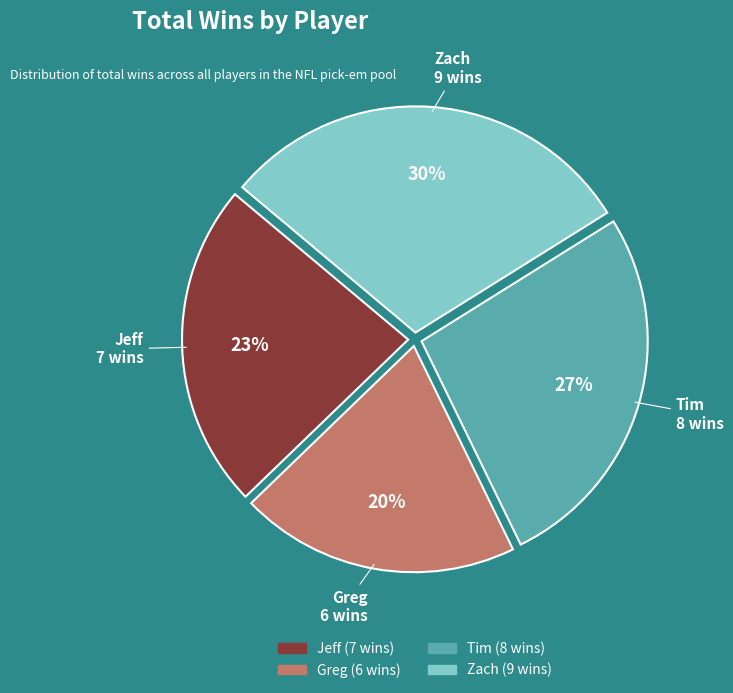

What percentage is the Greg slice, to the nearest percent?

20%